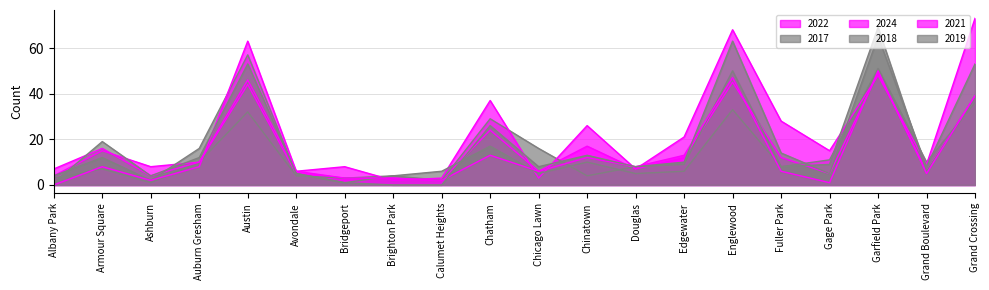

What is the total value across all series at Armour Square?

77